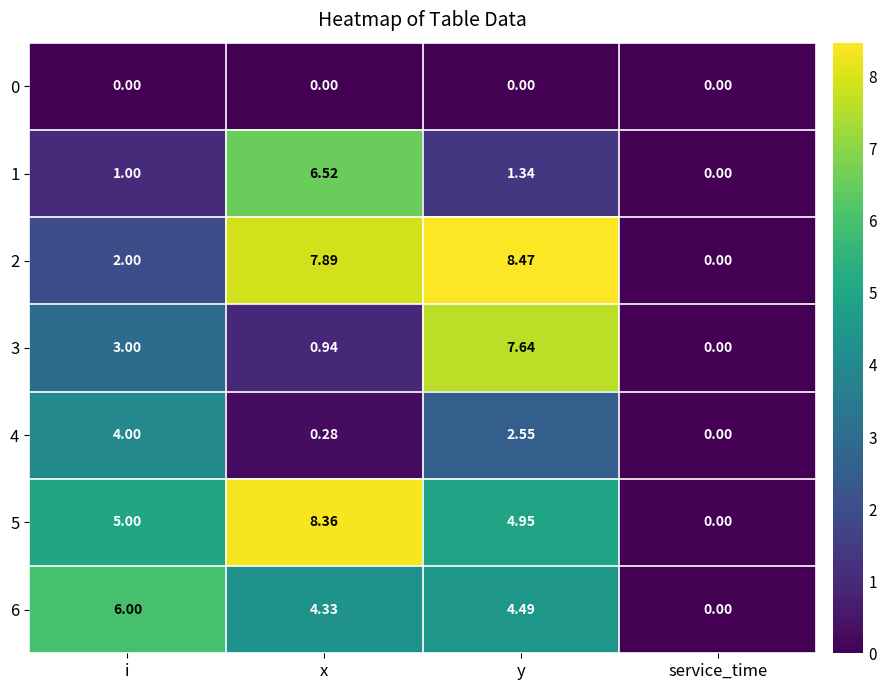

At which label does 6 first exceed 4?

i